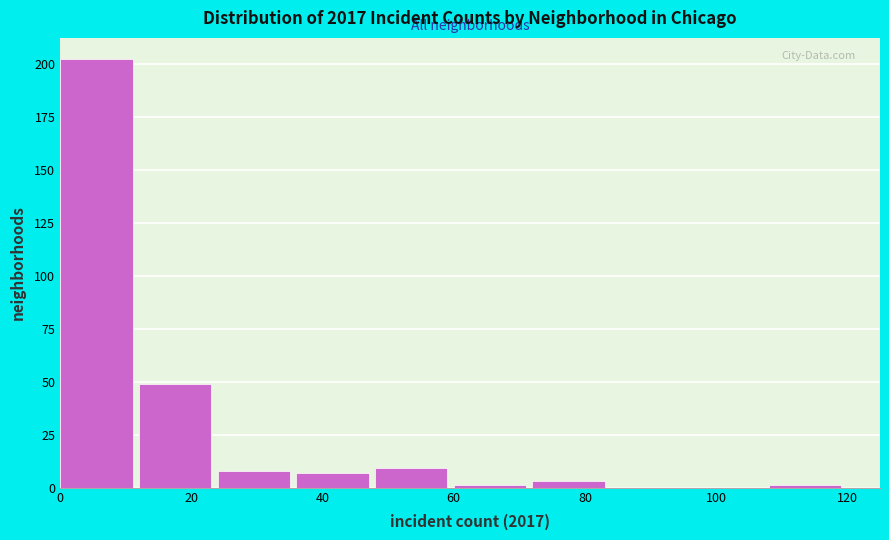

Reading left to right, transcribe this chart: for each bar, give the range it covers on the x-axis and its height. The values are not printed on the chart, so give them approximately, as read against the axis.

0 to 12: 200
12 to 24: 50
24 to 36: 10
36 to 48: 5
48 to 60: 10
60 to 72: under 5
72 to 84: under 5
84 to 96: 0
96 to 108: 0
108 to 120: under 5